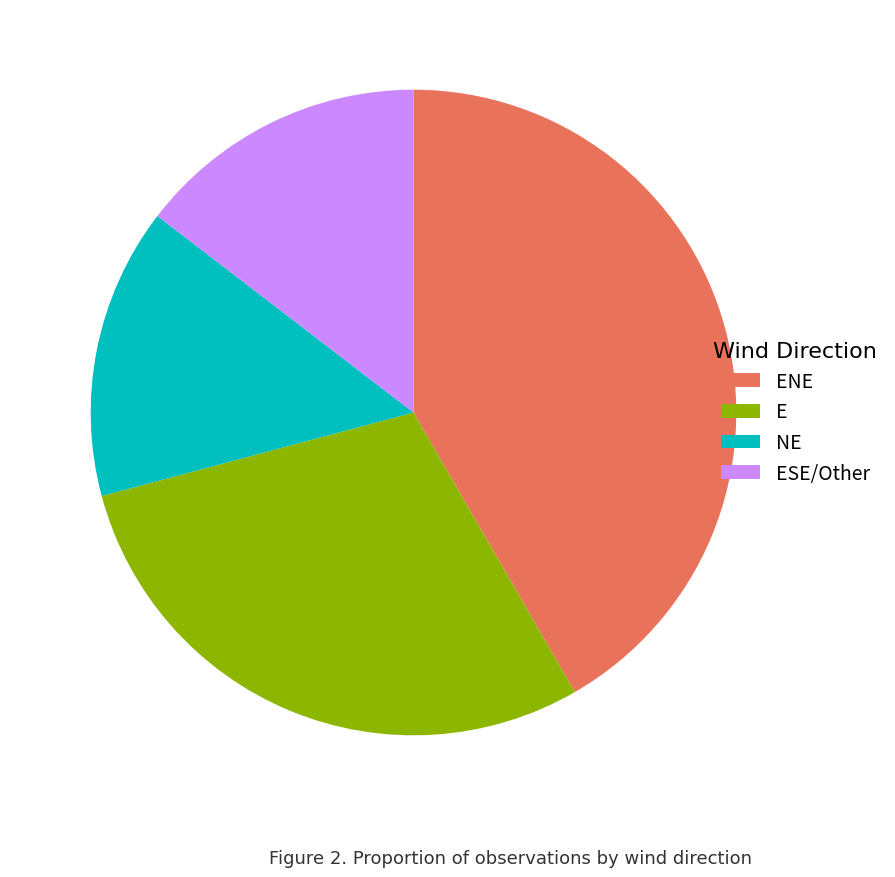

Is the sum of ESE/Other and E greater than half?

No